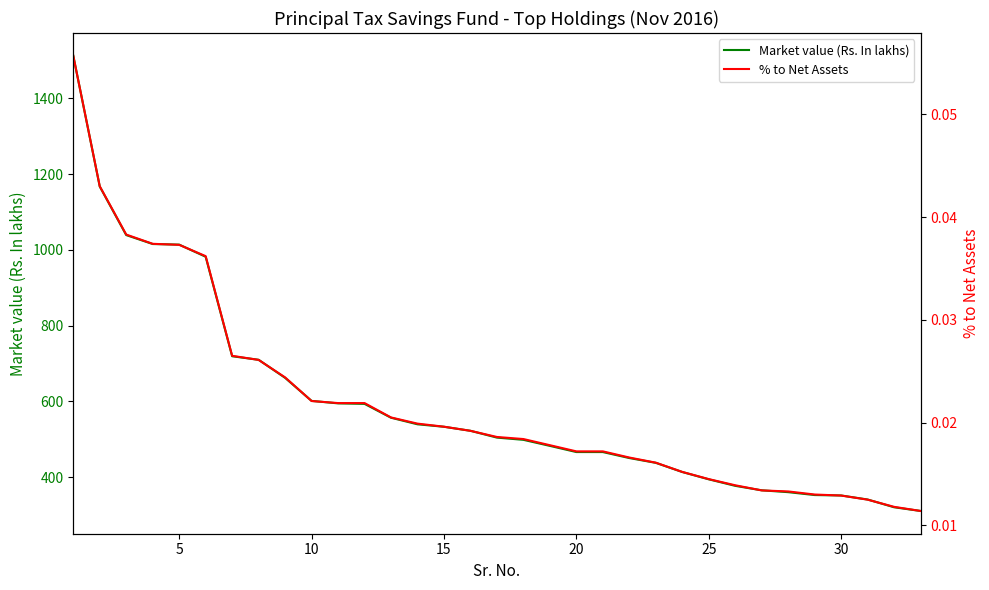

True or false: % to Net Assets and Market value (Rs. In lakhs) intersect in this chart.

False